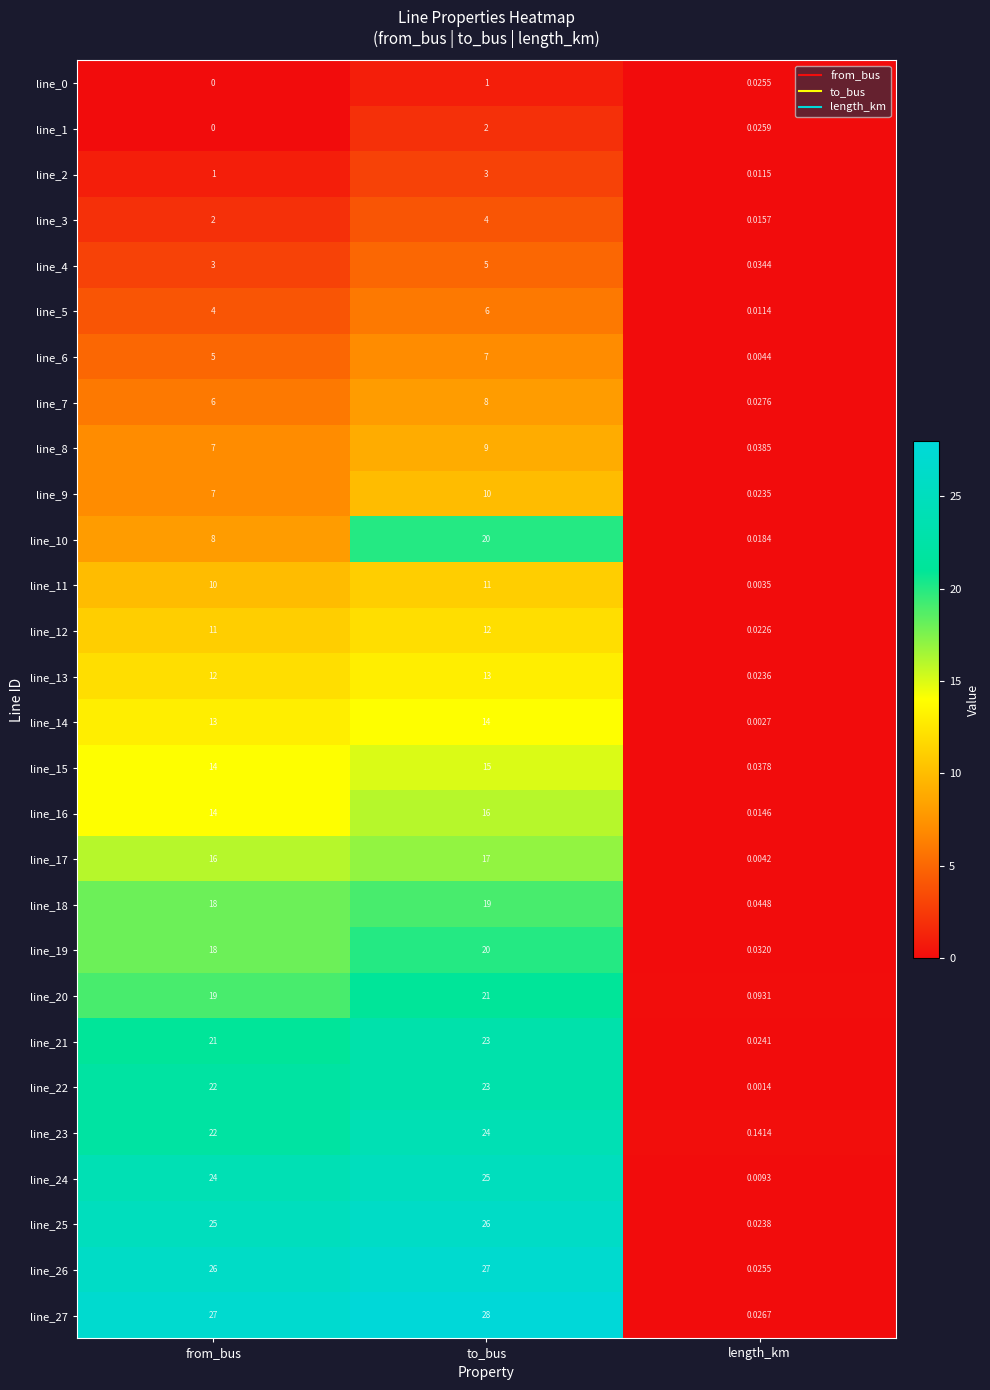

Rank the categories by line_12 value from highest to lowest.

to_bus, from_bus, length_km